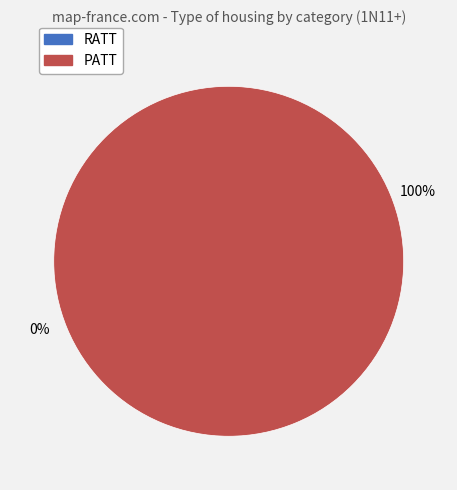

Count the number of slices in the pie.

2